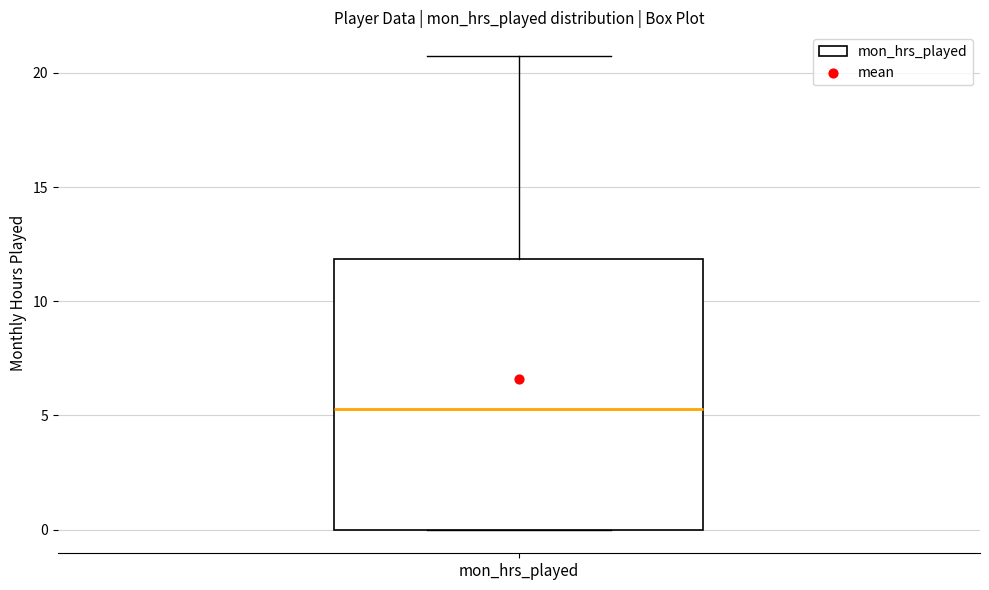

Read this box plot against the y-axis: the position of the median line, the range covered by the box, and the ends of both whiskers. The values are not printed on the chart, so give them approximately, as read against the axis.

median 5.5, box 0.0 to 12.0, whiskers 0.0 to 20.5